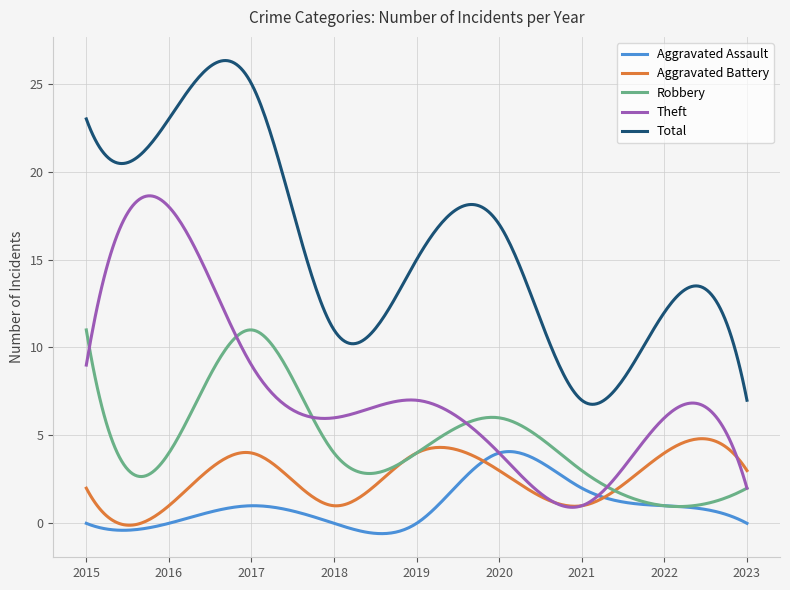

Which series has the largest range (max minus min)?

Total